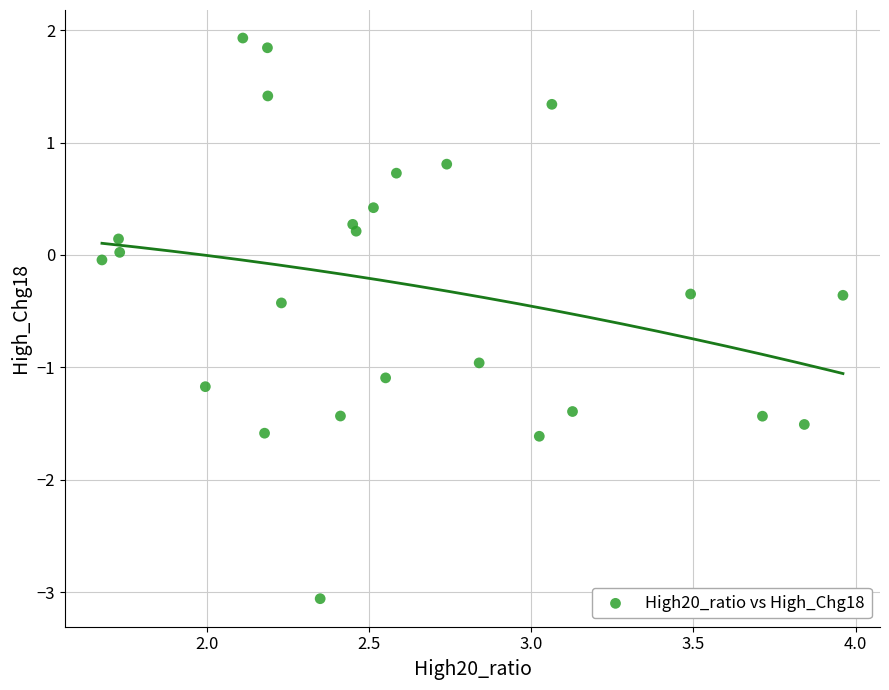

What is the range of X values (max minus min)?

2.3